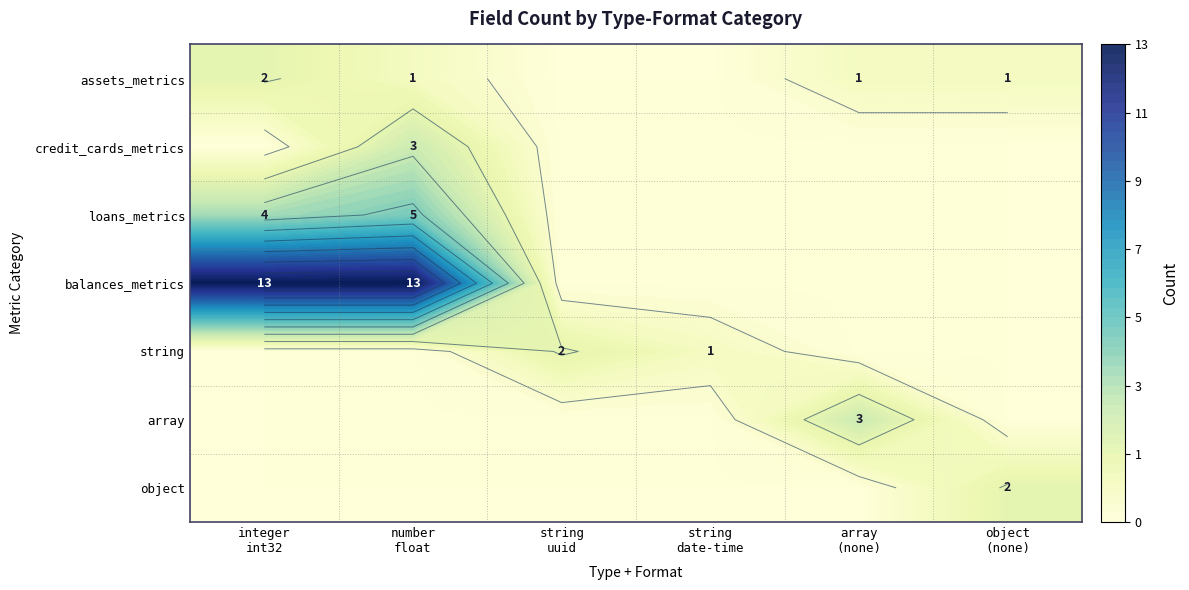

How many positive values does the string series have?

2